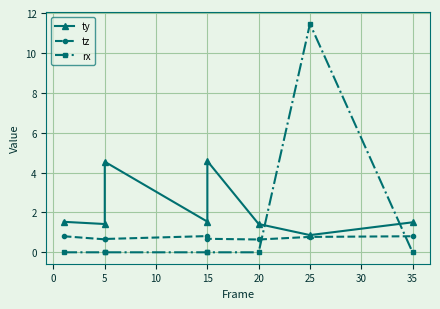

What is the sum of the rx values at 15 and 25?

11.5